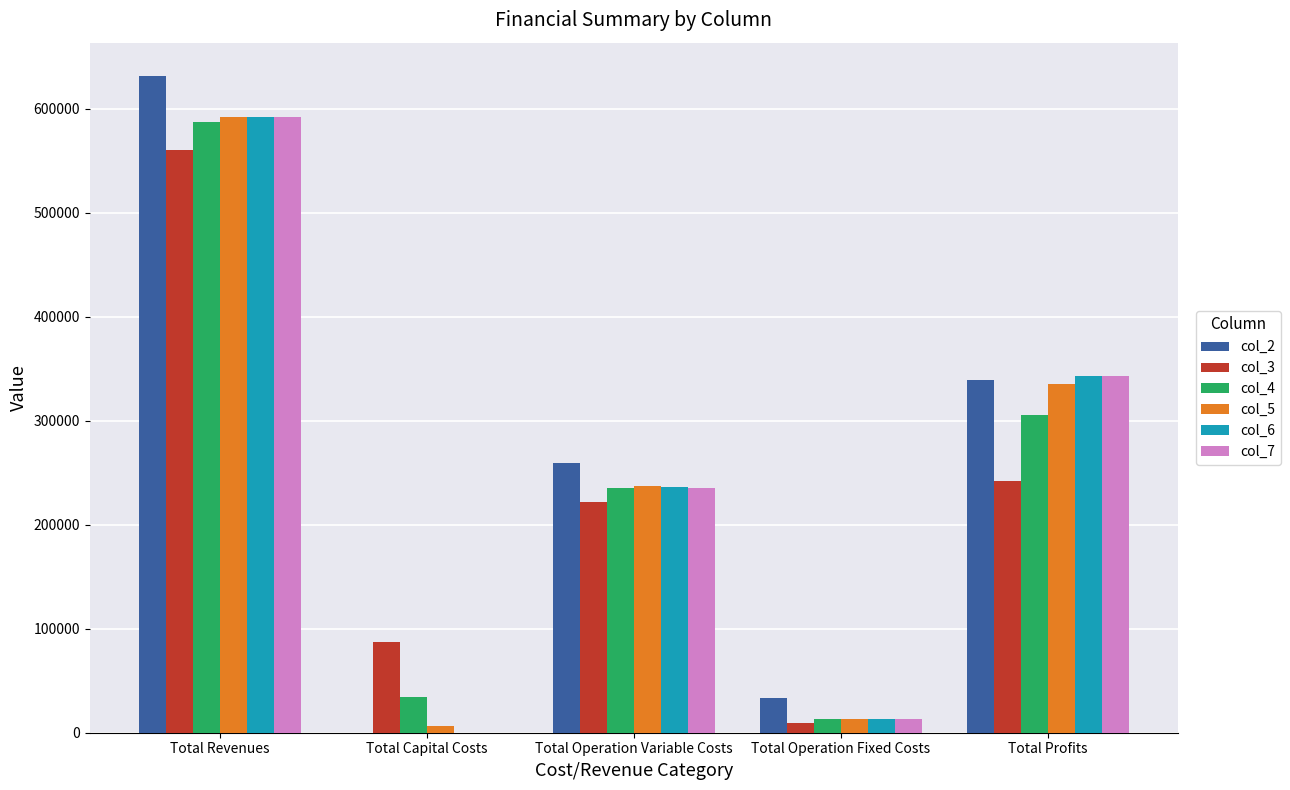

At which category is the sum across all series the highest?

Total Revenues